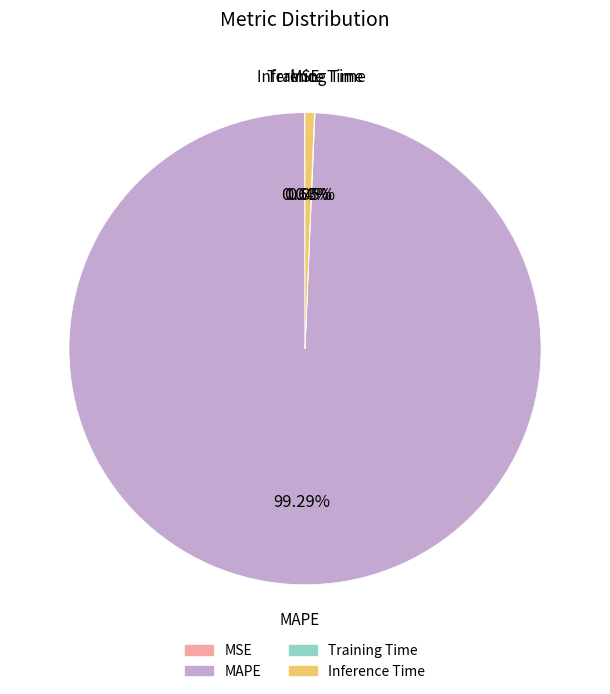

Which slice is the largest?

MAPE